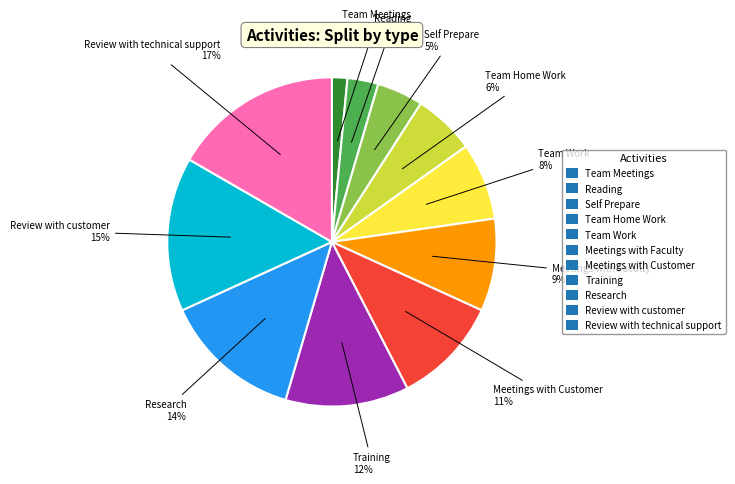

To the nearest percent, what is the combined percentage of Review with customer and Team Meetings?

17%